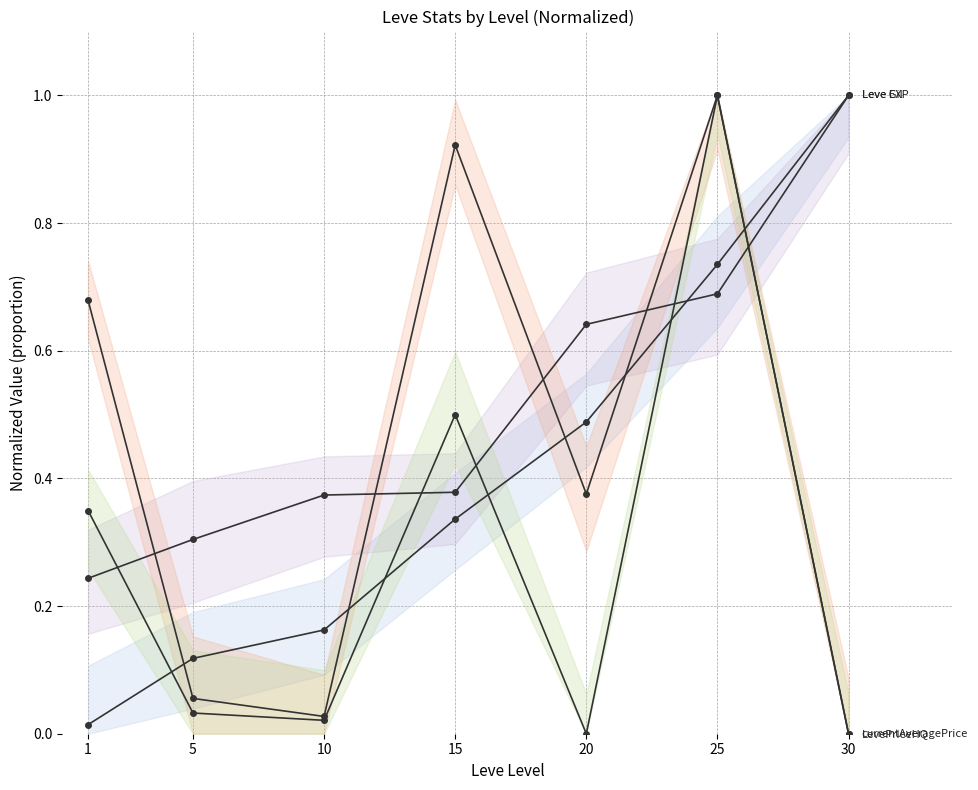

True or false: currentAveragePrice and LevePriceHQ intersect in this chart.

False